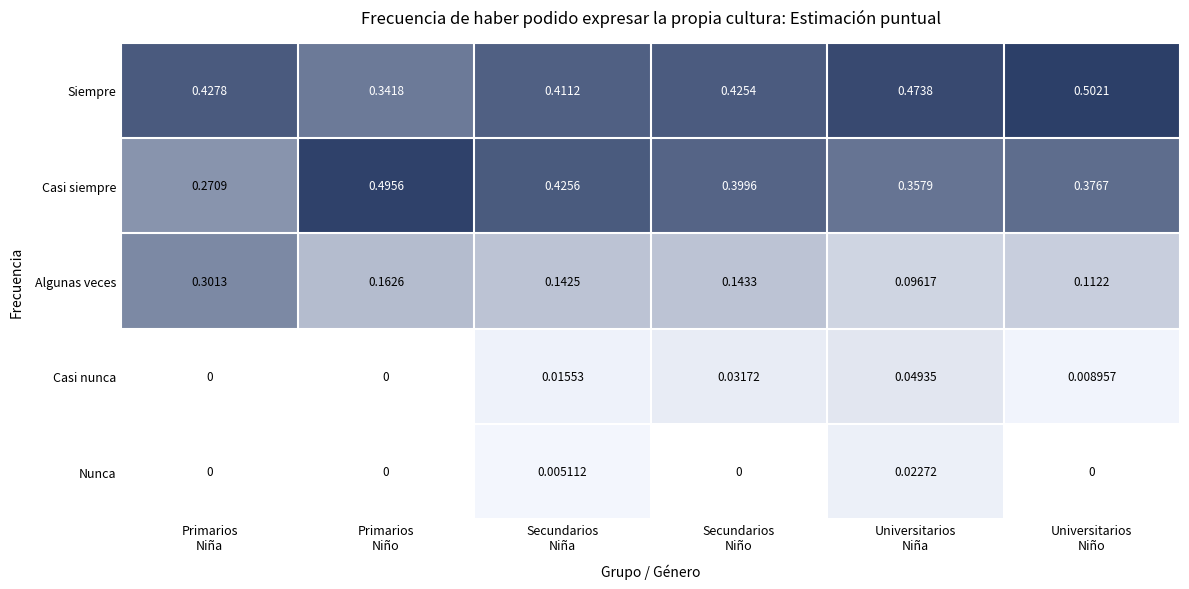

At which category is the sum across all series the highest?

Secundarios
Niño